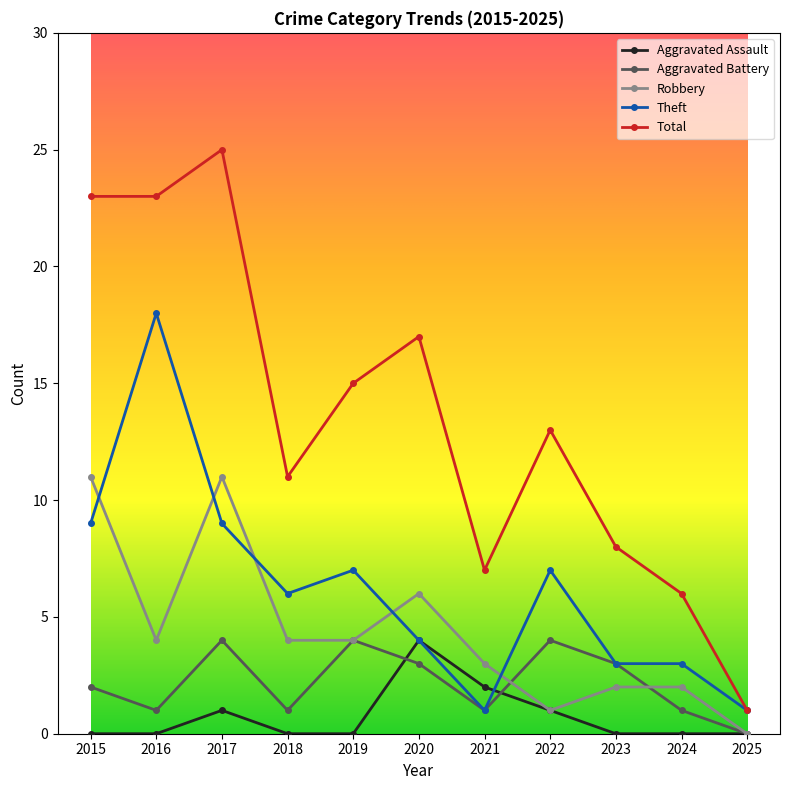

The Robbery series shows 6 at 2019. True or false?

False